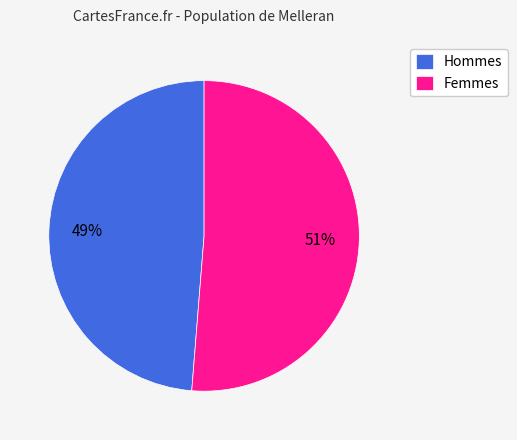

Is there any slice that represents more than half of the pie?

Yes